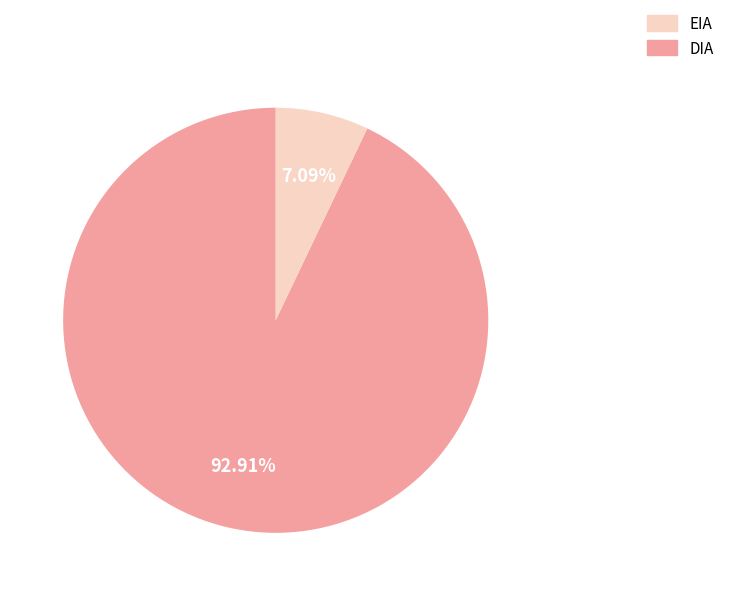

Does any single category account for the majority?

Yes